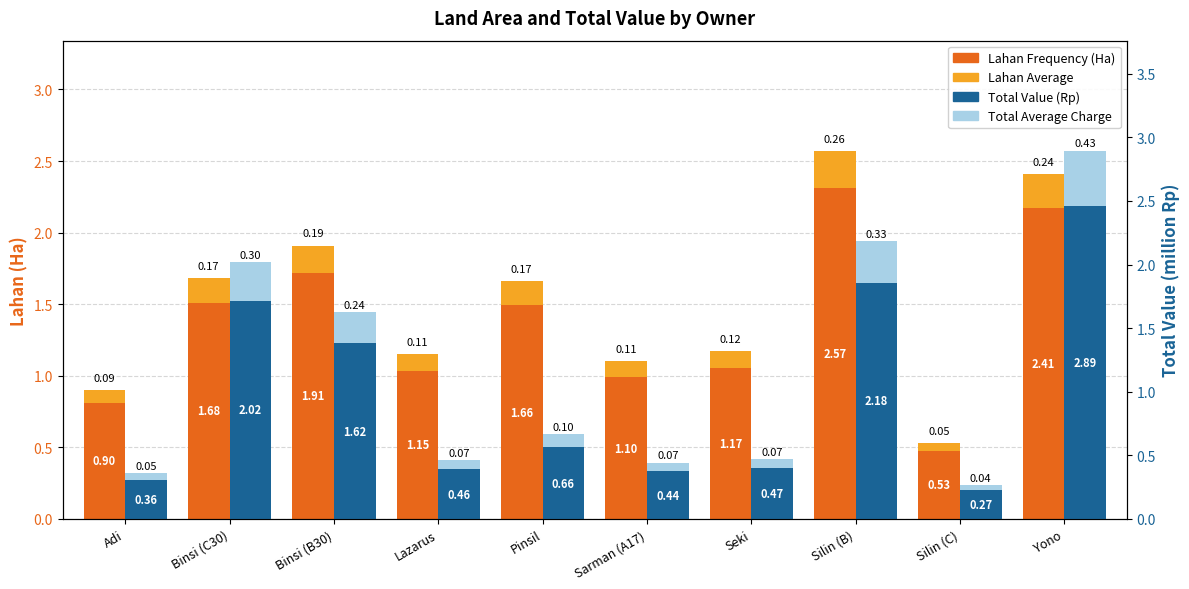

At Silin (C), list the series in order from smallest to largest.

Total Top, Lahan Top, Total Value (Rp), Lahan (Ha)